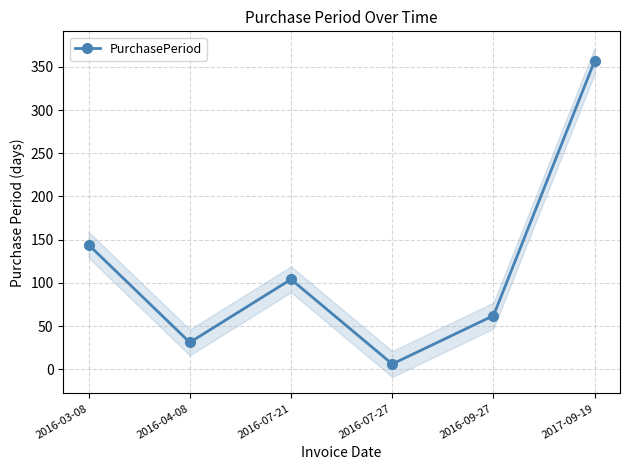

Rank the categories by value from lowest to highest.

2016-07-27, 2016-04-08, 2016-09-27, 2016-07-21, 2016-03-08, 2017-09-19